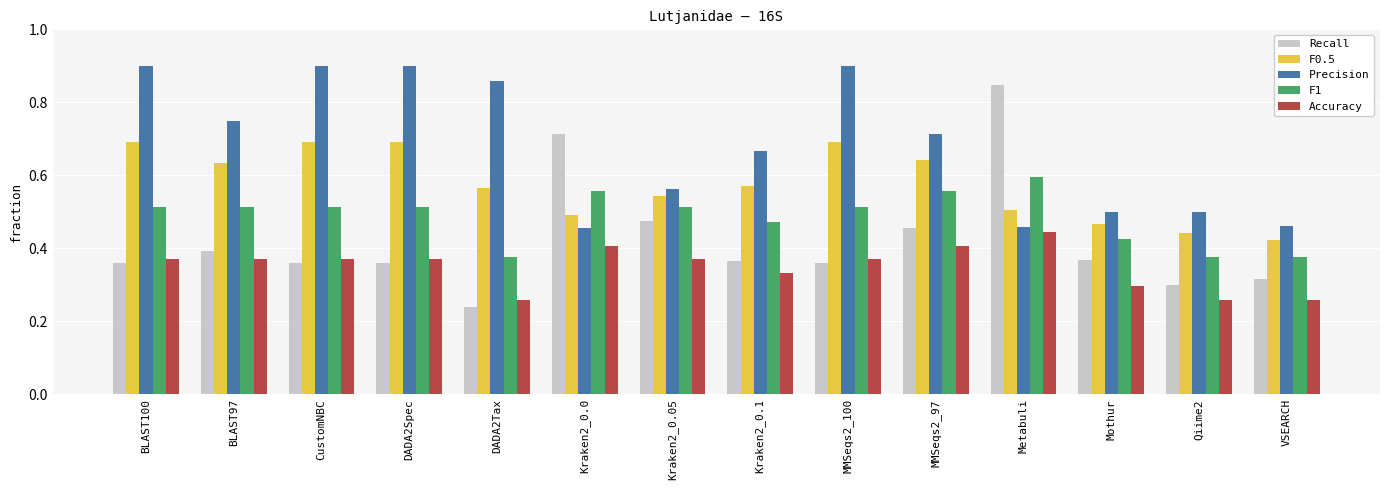

What is the difference between the second highest and second lowest values in the Accuracy series?

0.1